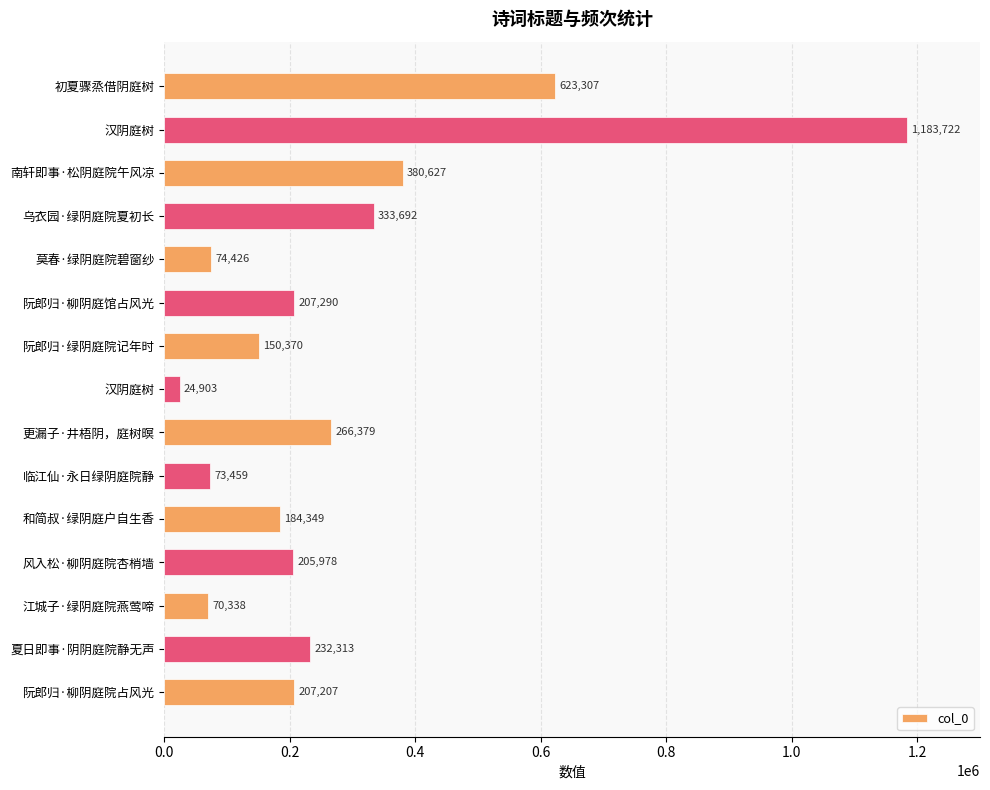

What is the sum of all values?

4218360